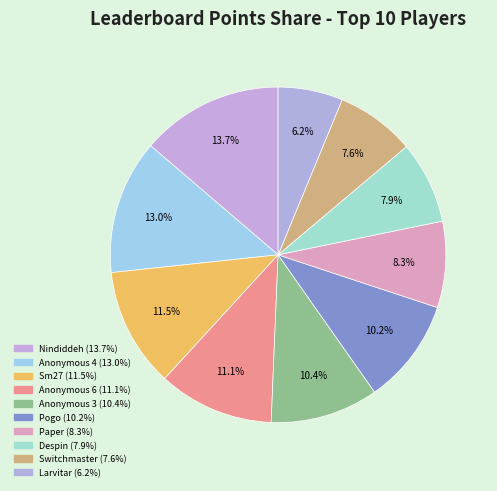

How many slices are in this pie chart?

10